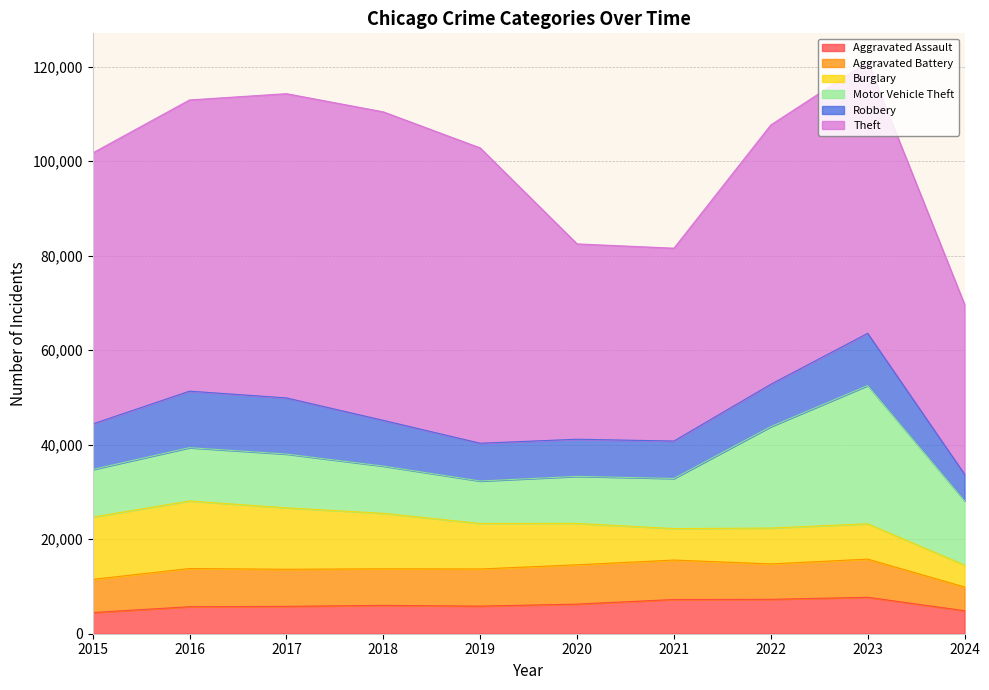

Reading right to left, extract all data points from this chart.

Aggravated Assault: 2024=4873	2023=7710	2022=7280	2021=7242	2020=6265	2019=5841	2018=6001	2017=5793	2016=5713	2015=4480
Aggravated Battery: 2024=5018	2023=8078	2022=7491	2021=8347	2020=8320	2019=7858	2018=7735	2017=7845	2016=8086	2015=7019
Burglary: 2024=4644	2023=7482	2022=7593	2021=6662	2020=8758	2019=9638	2018=11747	2017=13001	2016=14289	2015=13184
Motor Vehicle Theft: 2024=13601	2023=29246	2022=21461	2021=10603	2020=9959	2019=8977	2018=9985	2017=11380	2016=11285	2015=10068
Robbery: 2024=5621	2023=11054	2022=8963	2021=7920	2020=7855	2019=7995	2018=9681	2017=11880	2016=11960	2015=9638
Theft: 2024=35937	2023=57432	2022=54879	2021=40813	2020=41337	2019=62495	2018=65289	2017=64386	2016=61623	2015=57351